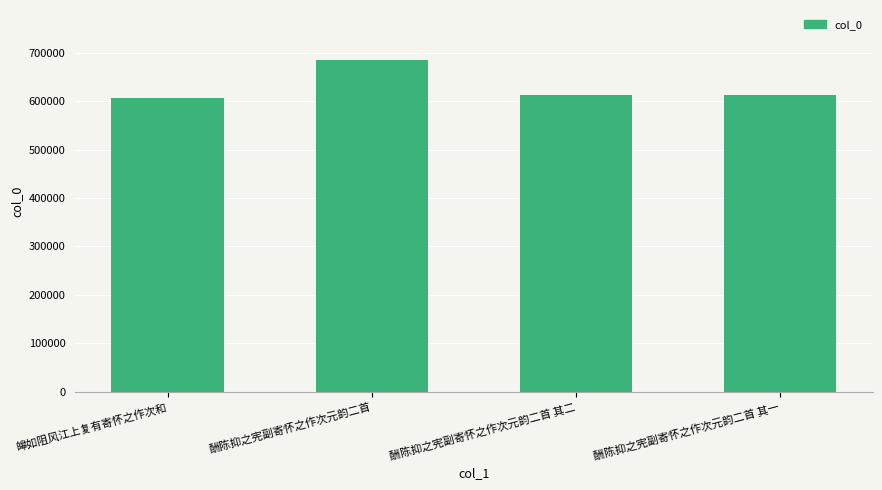

What is the ratio of the value at 酬陈抑之宪副寄怀之作次元韵二首 其二 to the value at 酬陈抑之宪副寄怀之作次元韵二首?

0.9